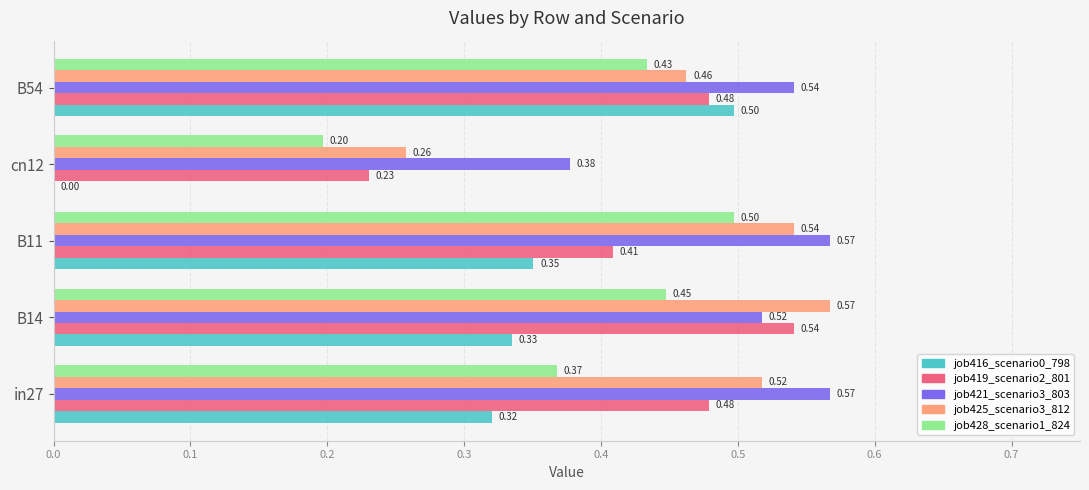

Between B14 and cn12, which series saw the biggest shift?

job416_scenario0_798